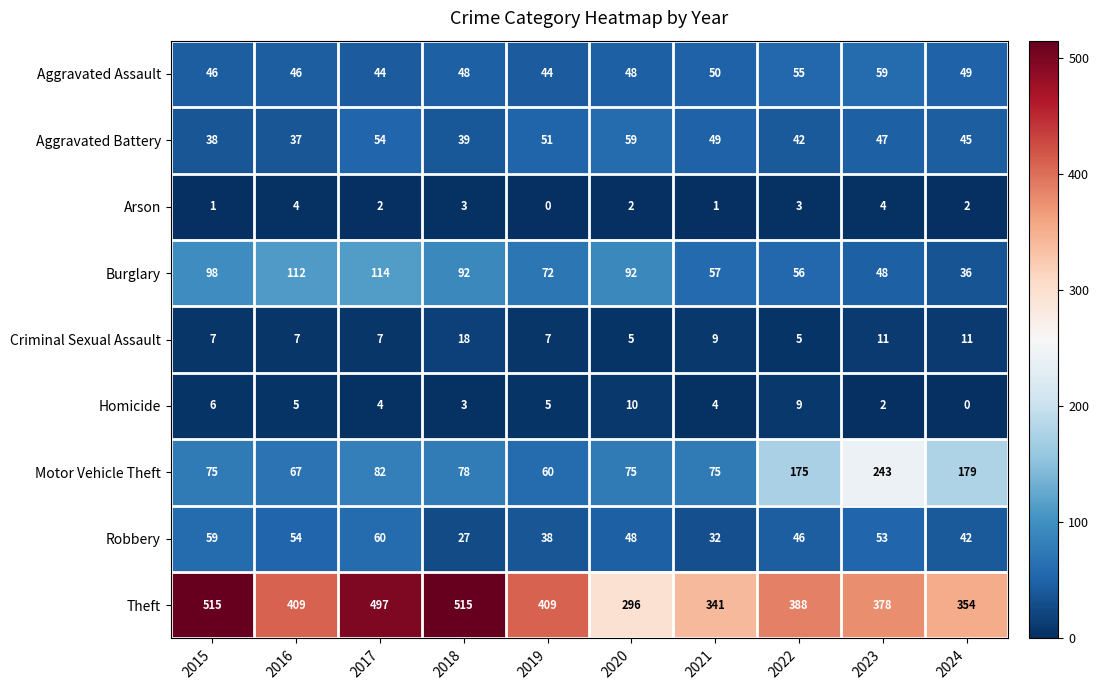

Which category has the lowest value in the Robbery series?

2018